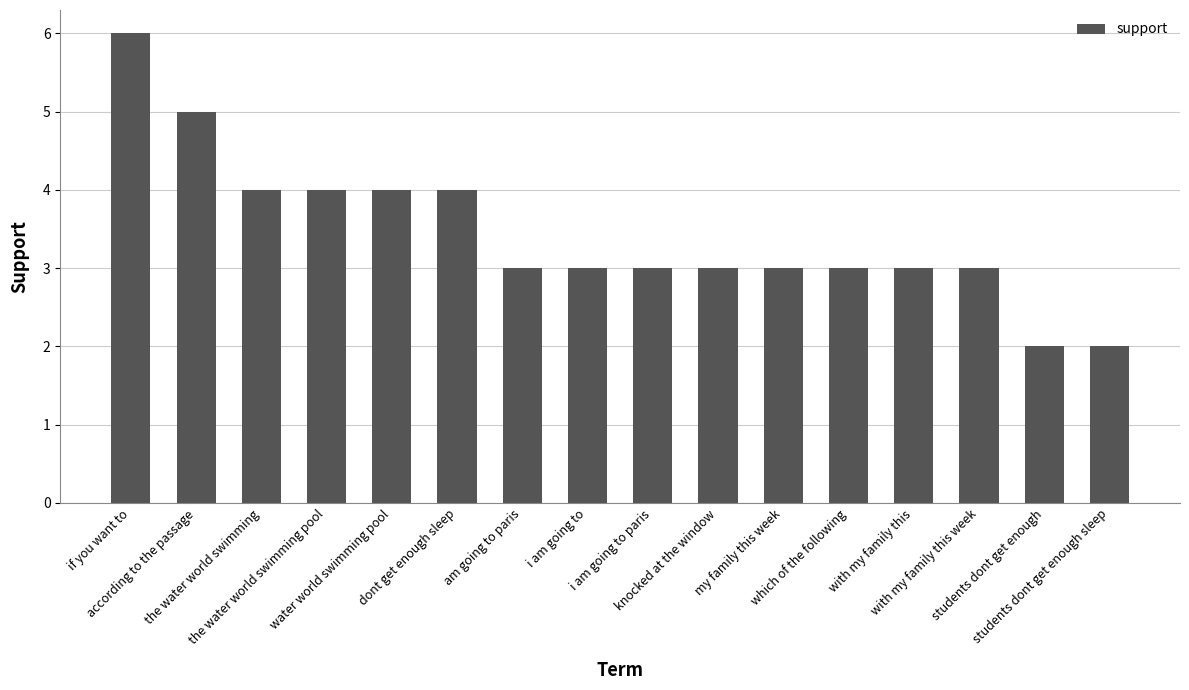

Are the bars grouped side by side (vs. stacked)?

No